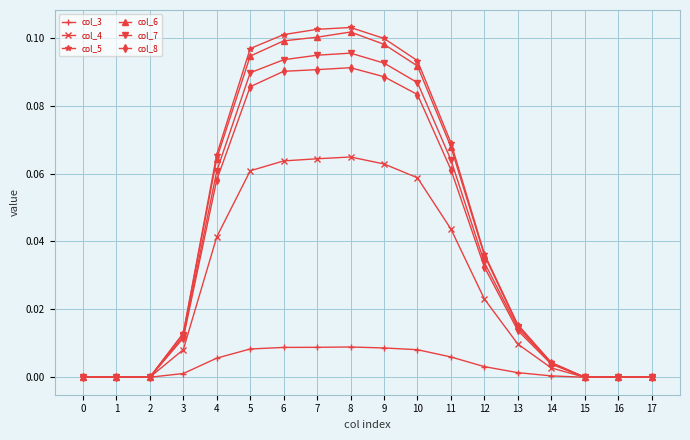

True or false: col_8 has a value of 0.0 at 15.

True